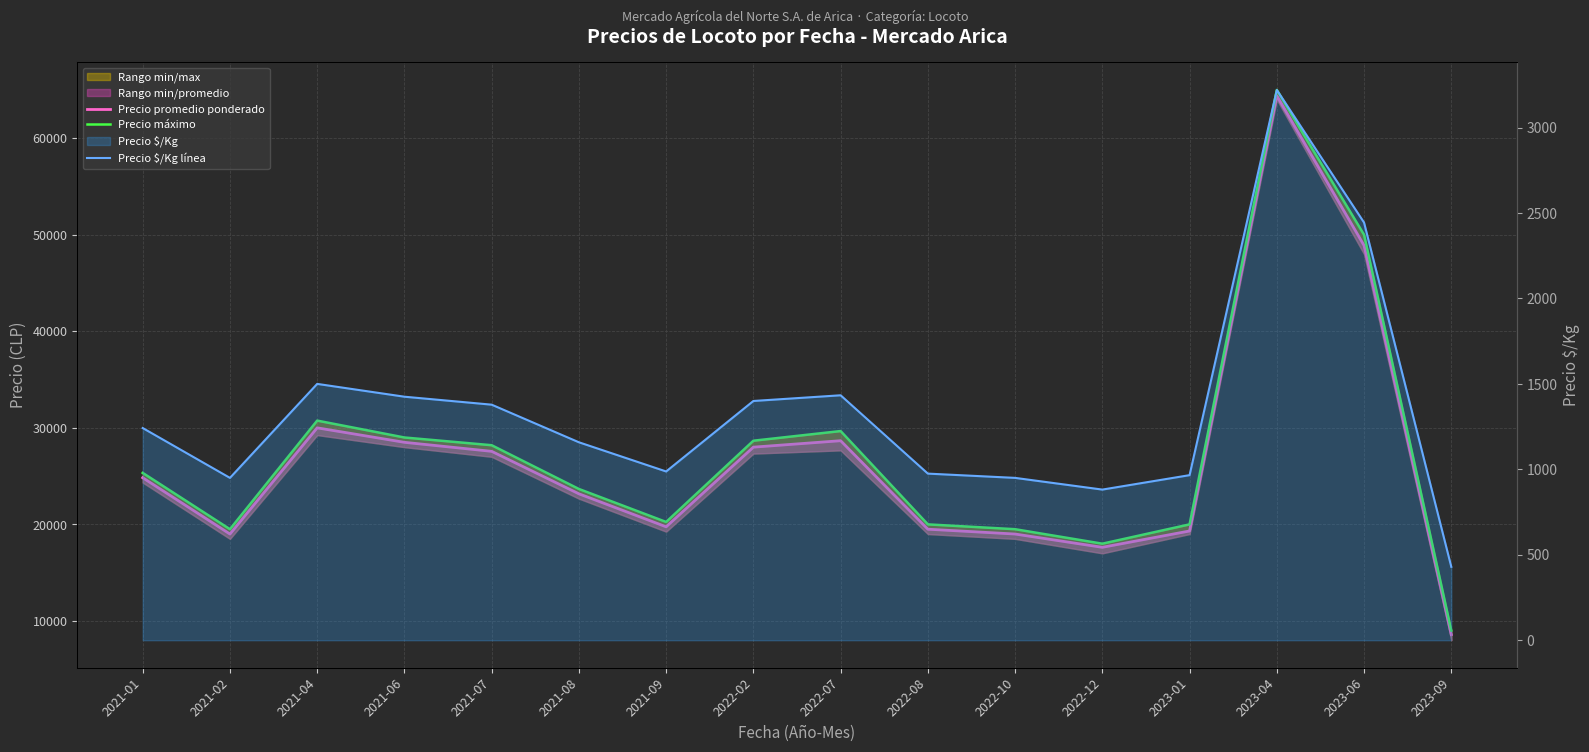

What is the smallest value displayed?

429.5